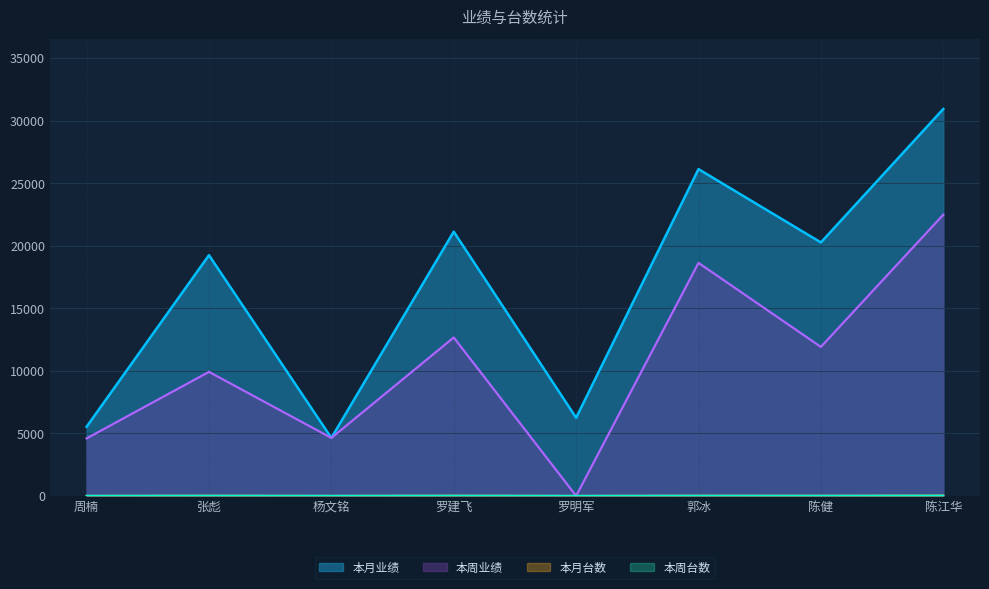

Which category has the highest value in the 本月业绩 series?

陈江华